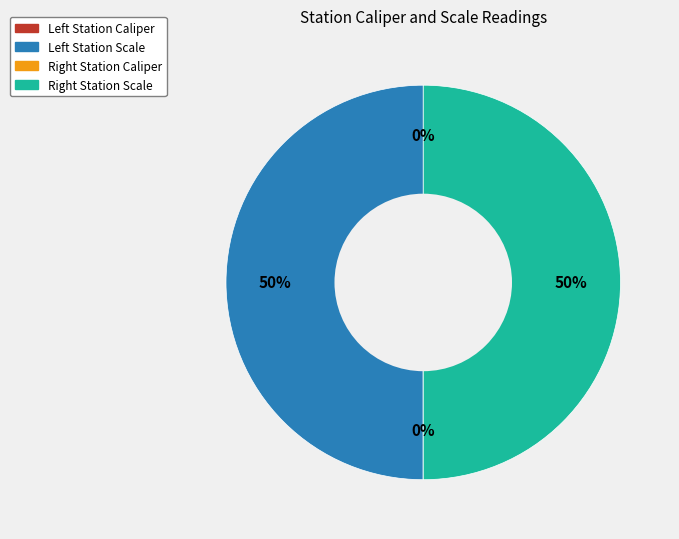

To the nearest percent, what is the difference between the largest and smallest slice percentages?

50%